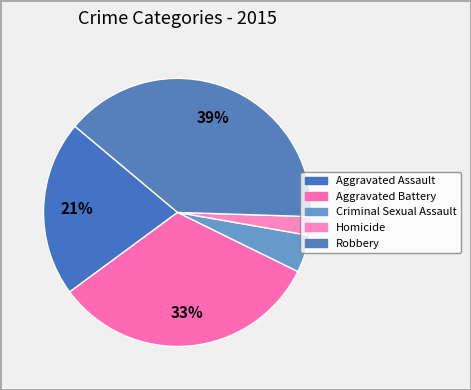

How many segments does this pie chart have?

5